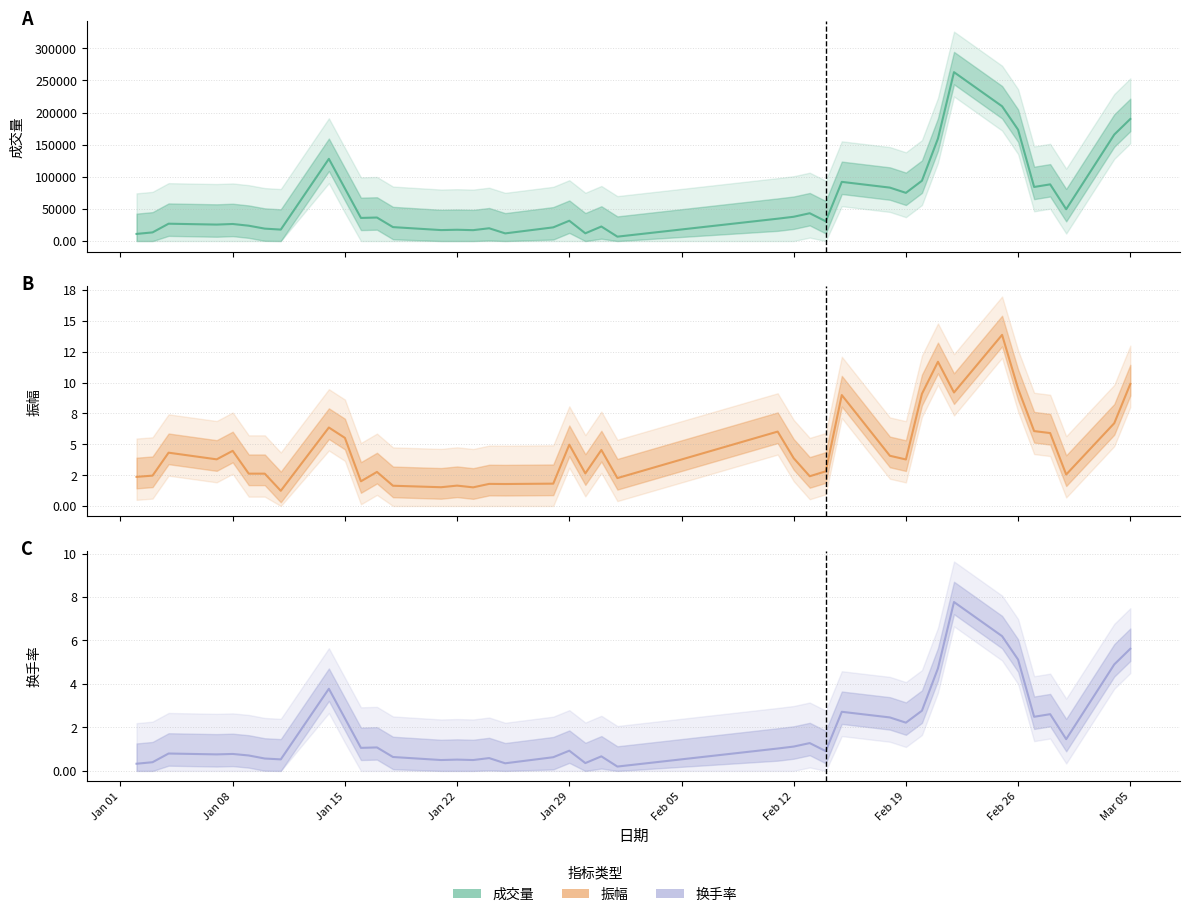

How many categories are shown in the chart?

40